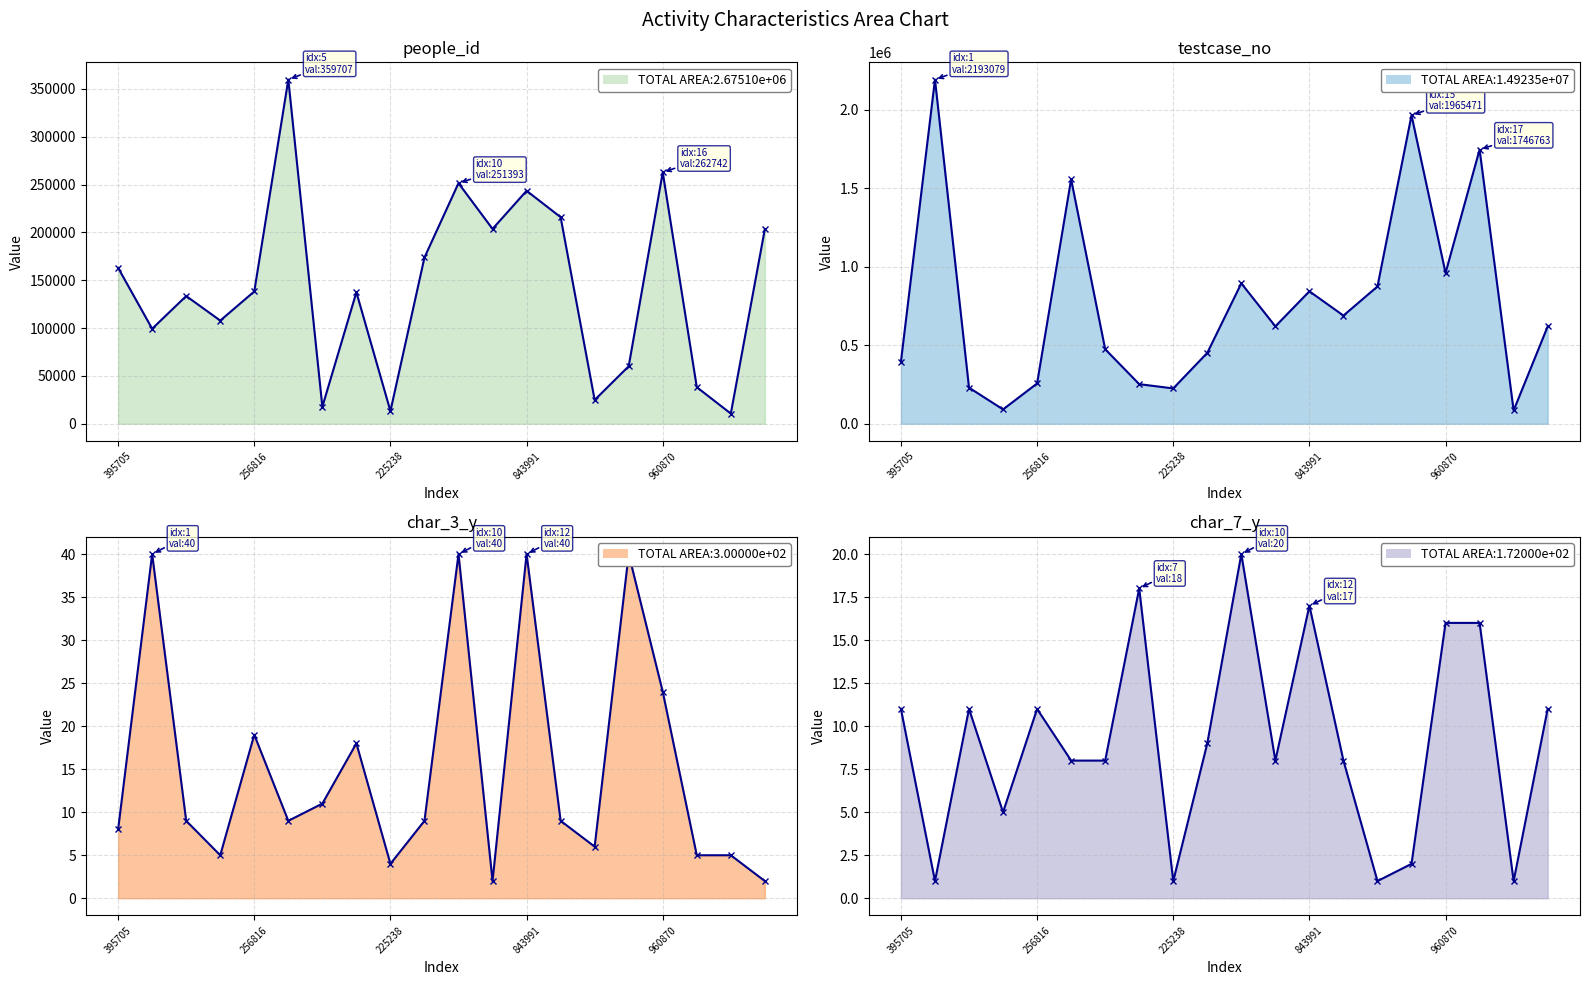

What is the value of the char_3_y point at the 8th from the left?

18